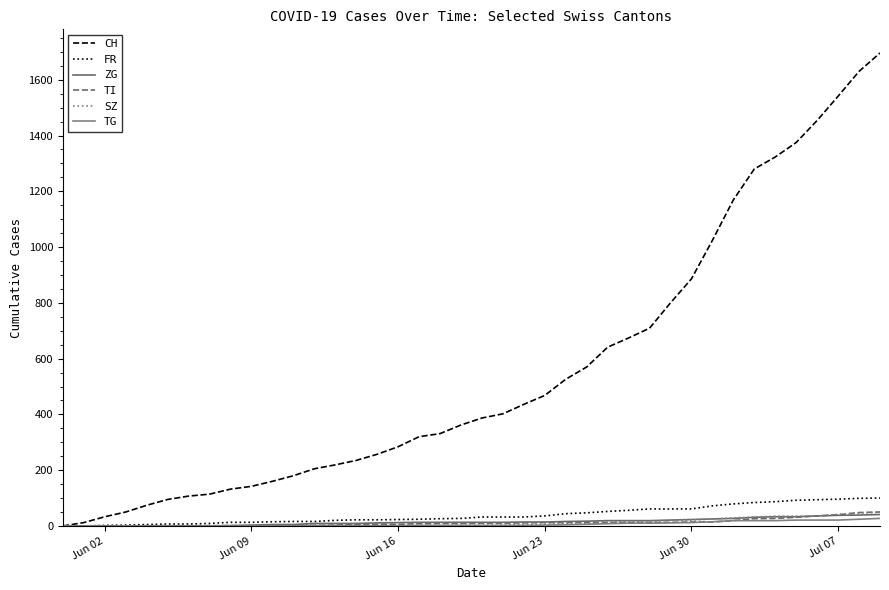

True or false: SZ and FR cross at least once.

False